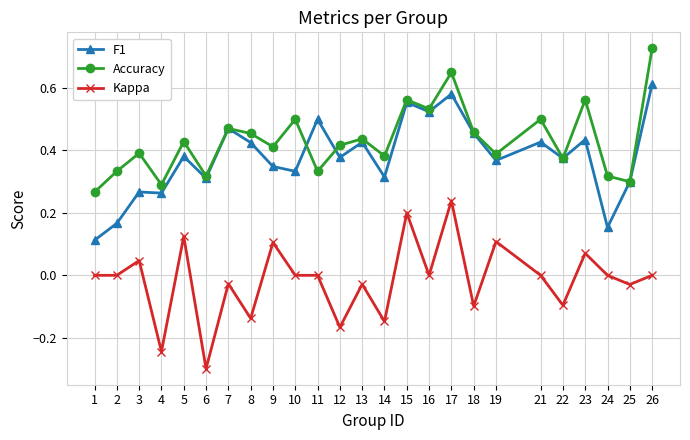

Which series has the largest range (max minus min)?

Kappa